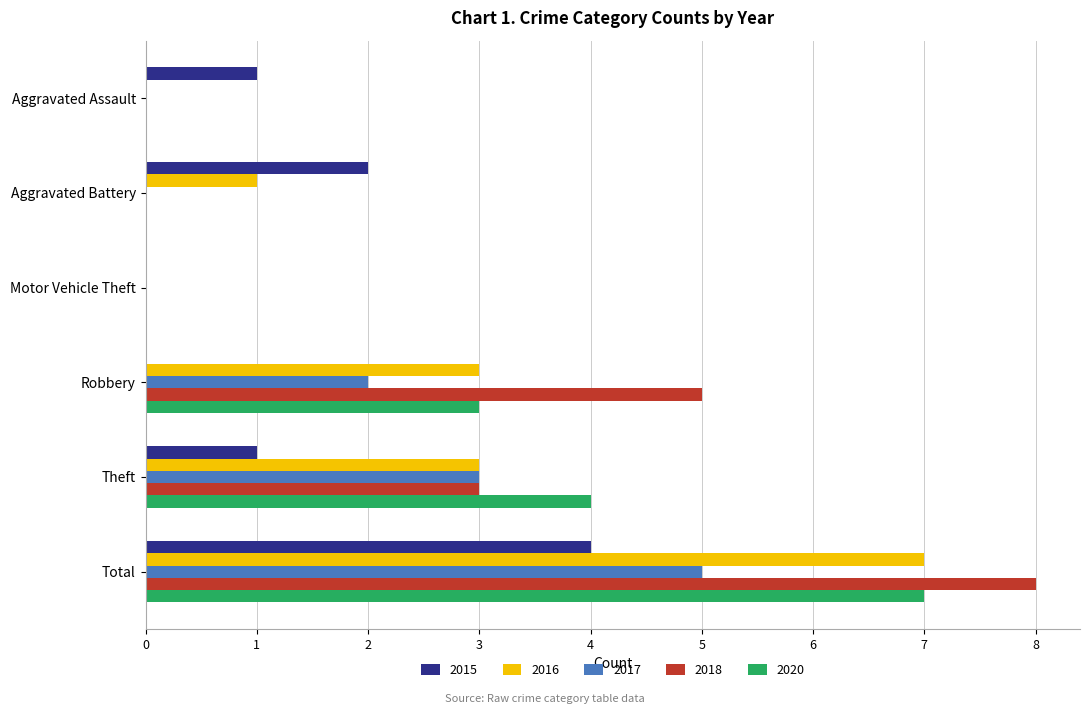

How many data points does each series have?

6